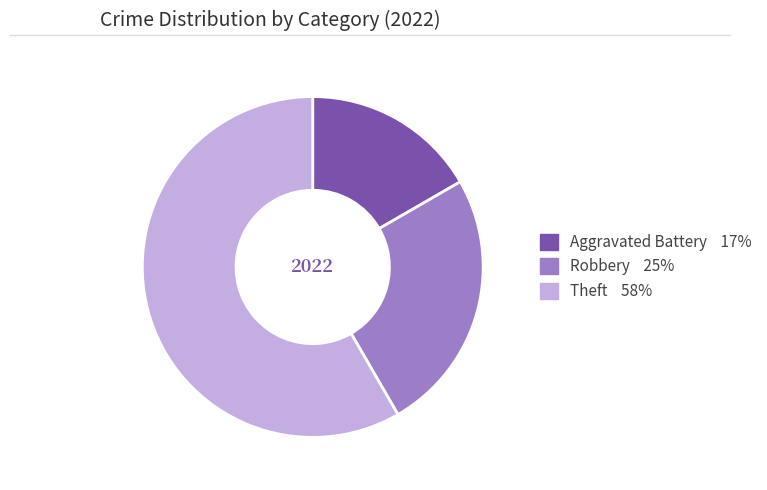

Do Theft and Robbery together represent more than half of the pie?

Yes